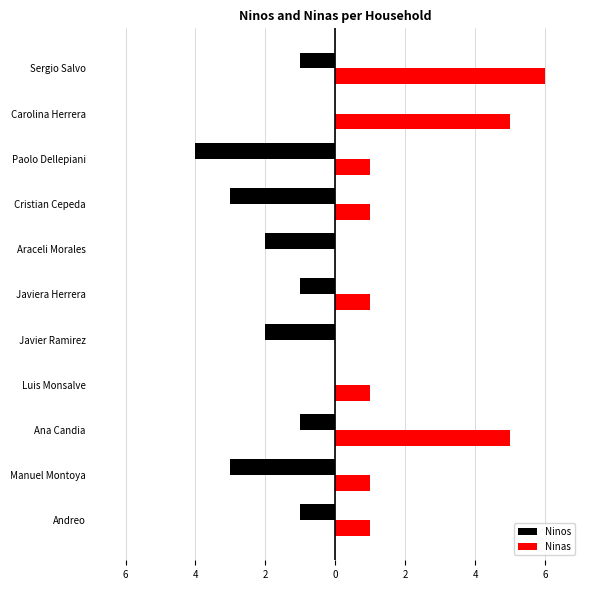

What are all the series names shown in the legend?

Ninos, Ninas